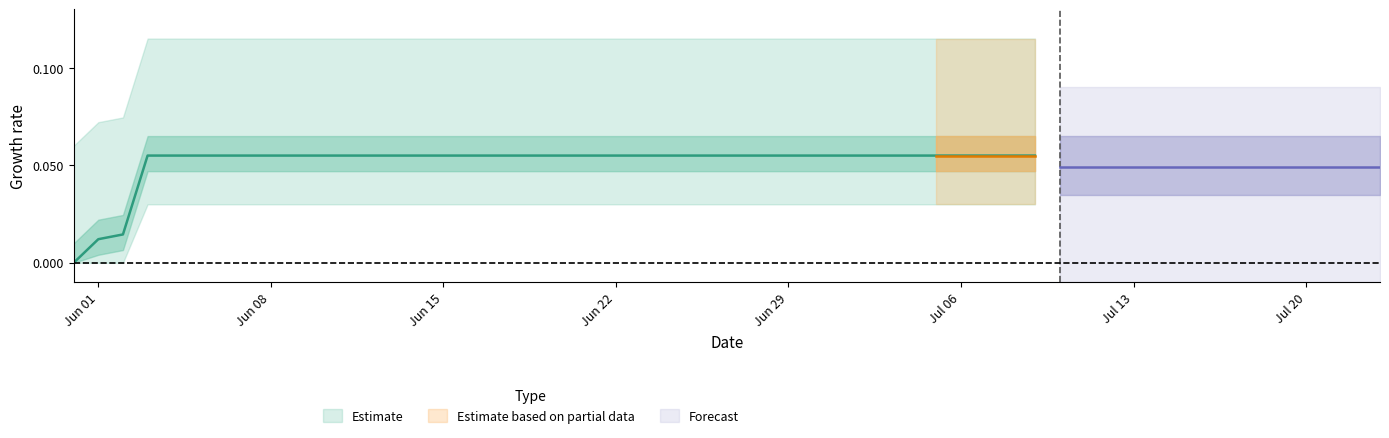

Is it true that the value at 2020-06-10 is 0.1?

False